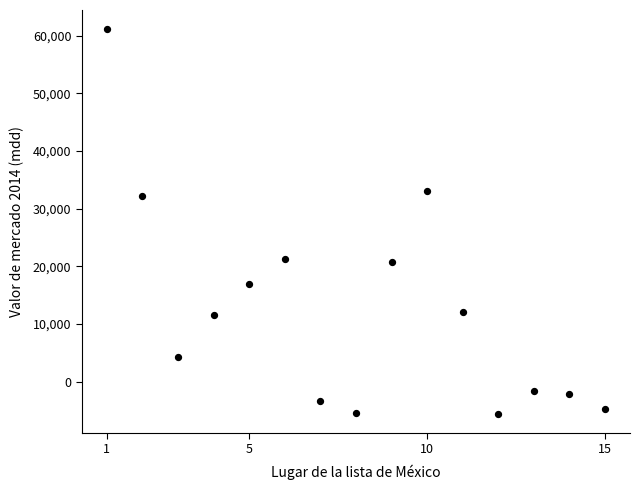

What Y value in the scatter plot is closest to 27809?

32126